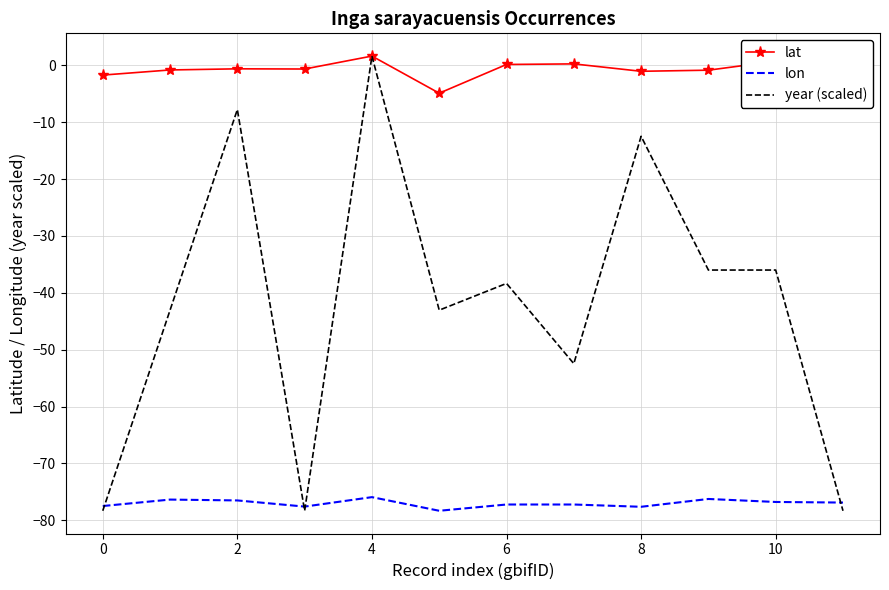

What is the greatest value displayed?

1.6